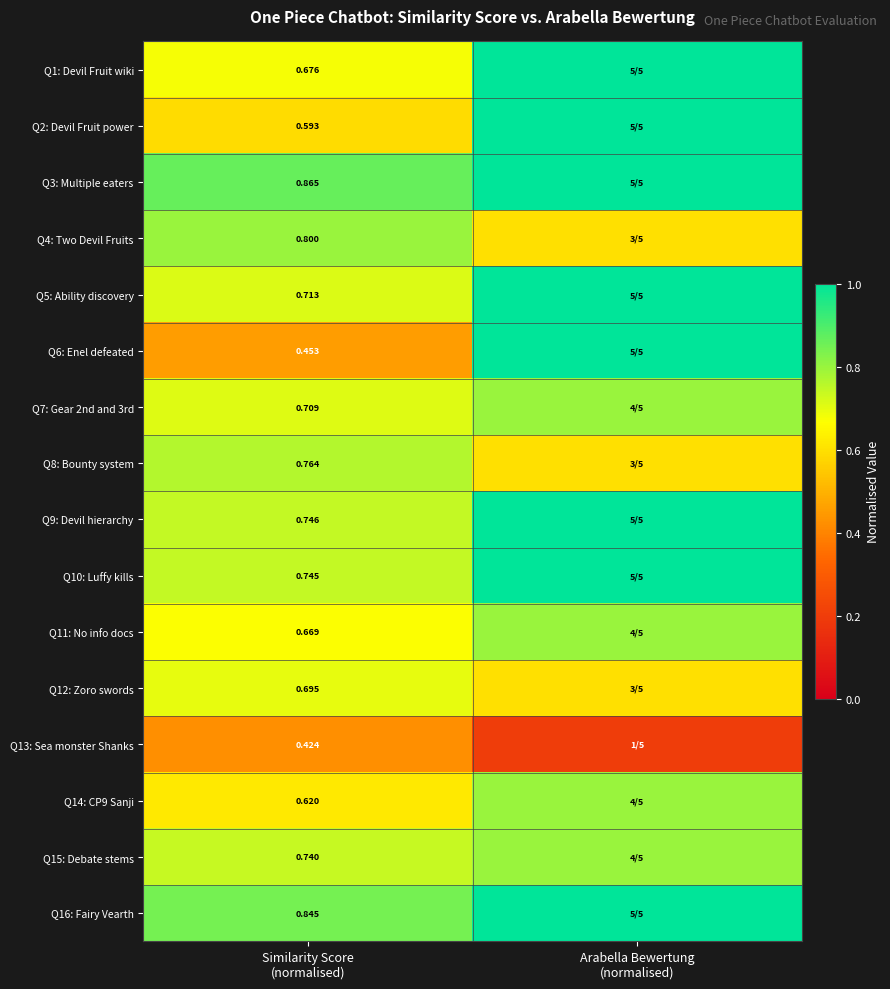

What is the lowest value of the Q1: Devil Fruit wiki series?

0.7